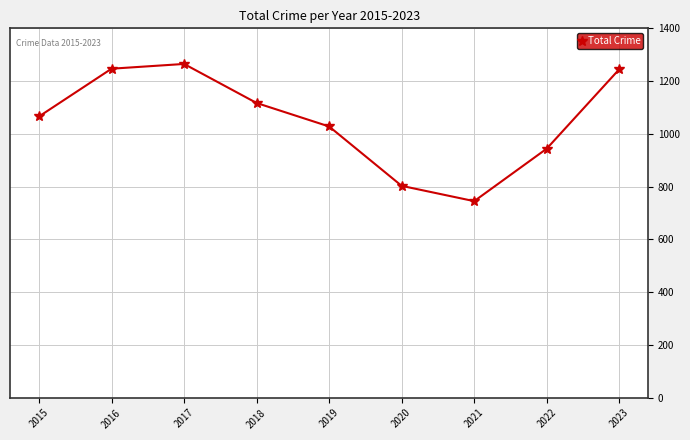

Approximately how many times larger is the value at 2023 compared to 2015?

1.2